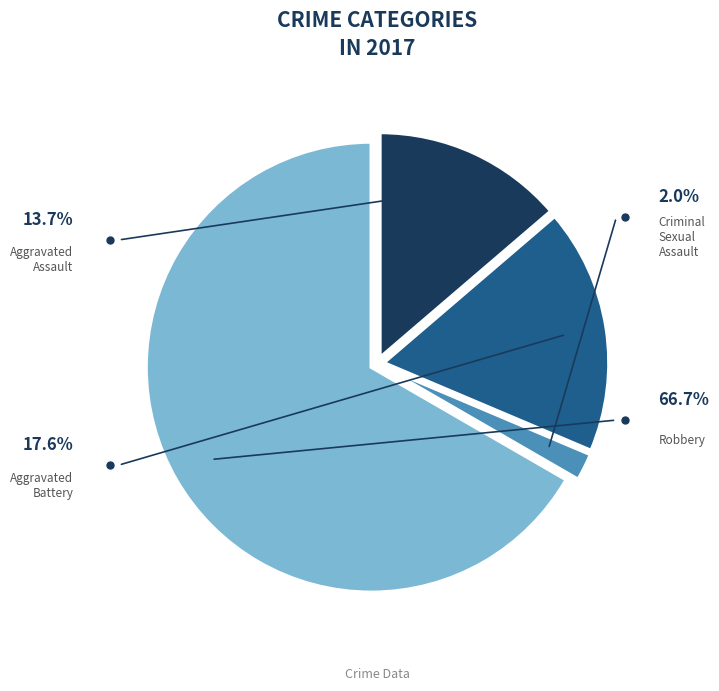

Is there a majority slice in this chart?

Yes